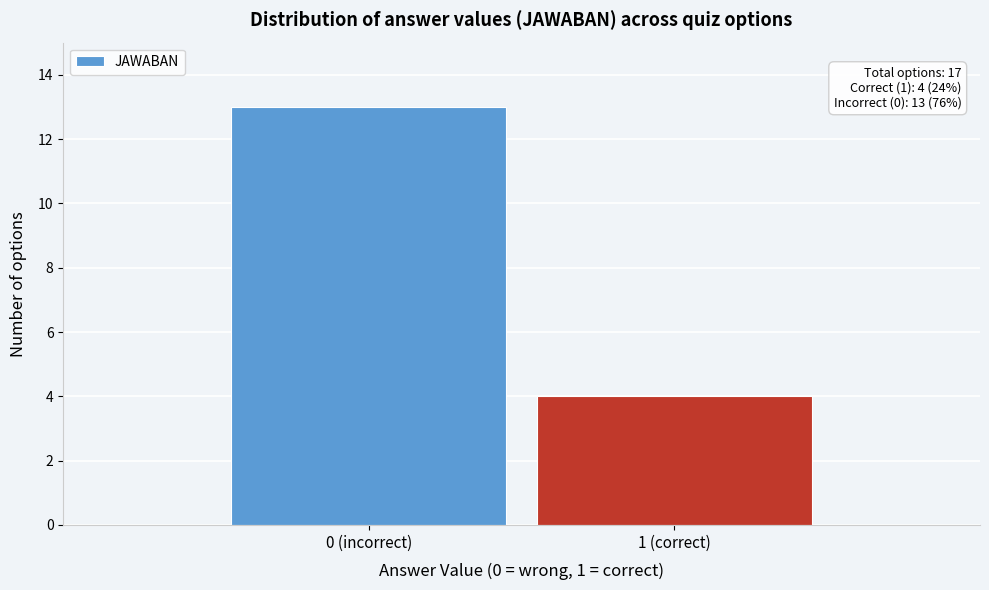

Reading left to right, what are all the values shown in this chart?

0 (incorrect)=13	1 (correct)=4